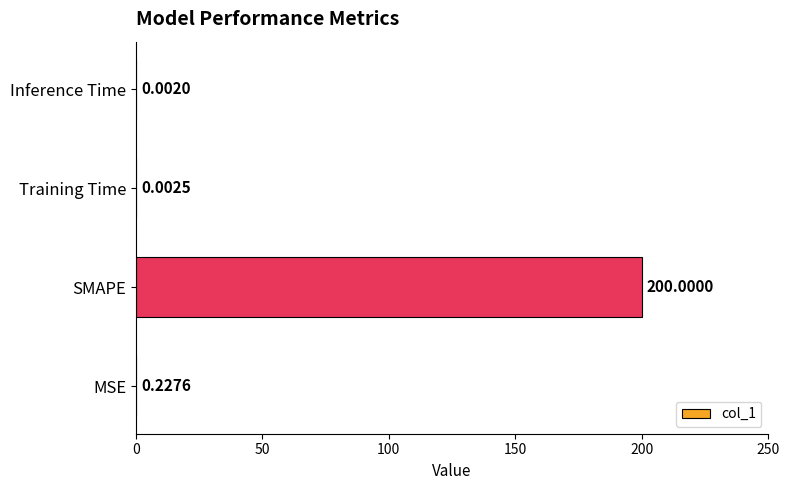

What is the sum of all values?

200.2